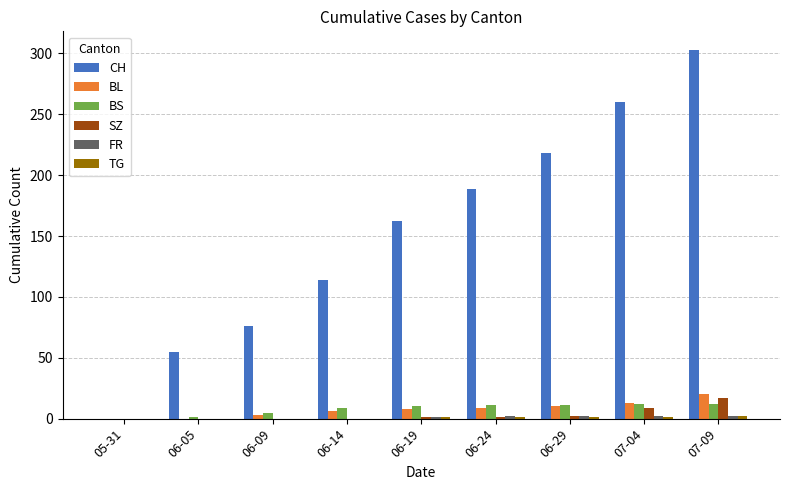

True or false: SZ has a value of 0 at 06-14.

True